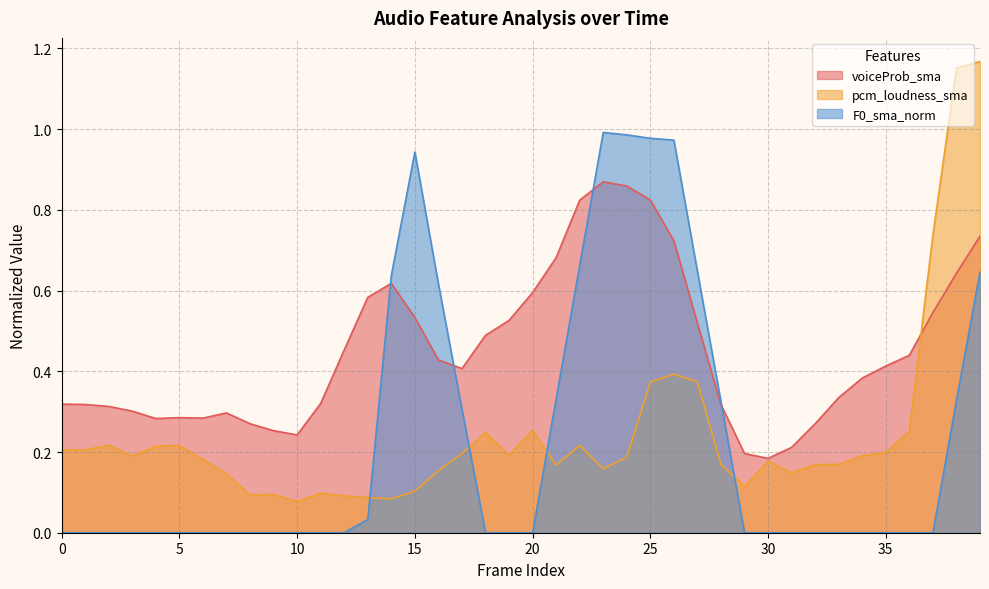

Rank the categories by pcm_loudness_sma value from highest to lowest.

39, 38, 37, 26, 27, 25, 20, 36, 18, 2, 22, 5, 4, 0, 1, 35, 17, 19, 34, 3, 24, 6, 30, 28, 33, 32, 21, 23, 16, 31, 7, 29, 15, 11, 9, 8, 12, 13, 14, 10